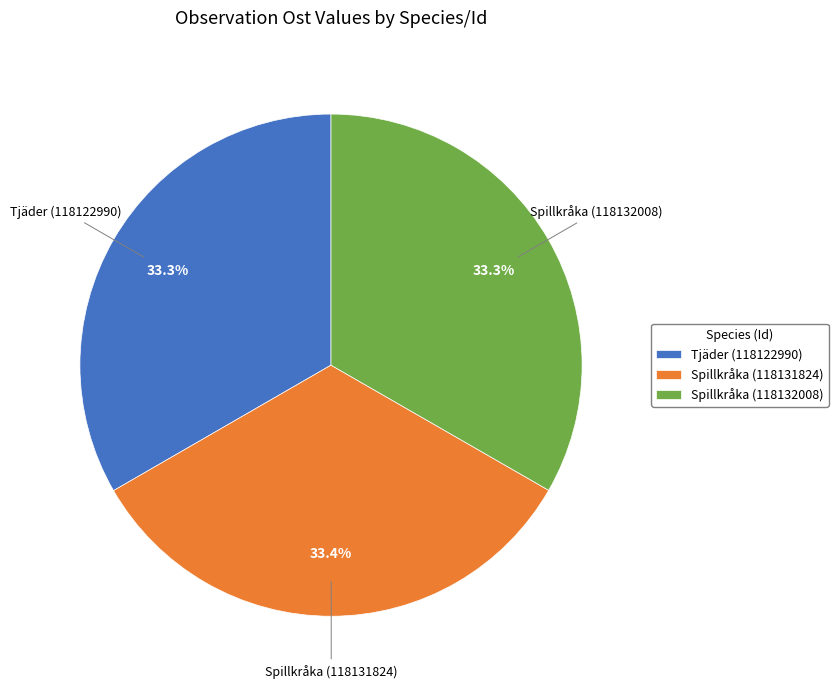

Does any single category account for the majority?

No